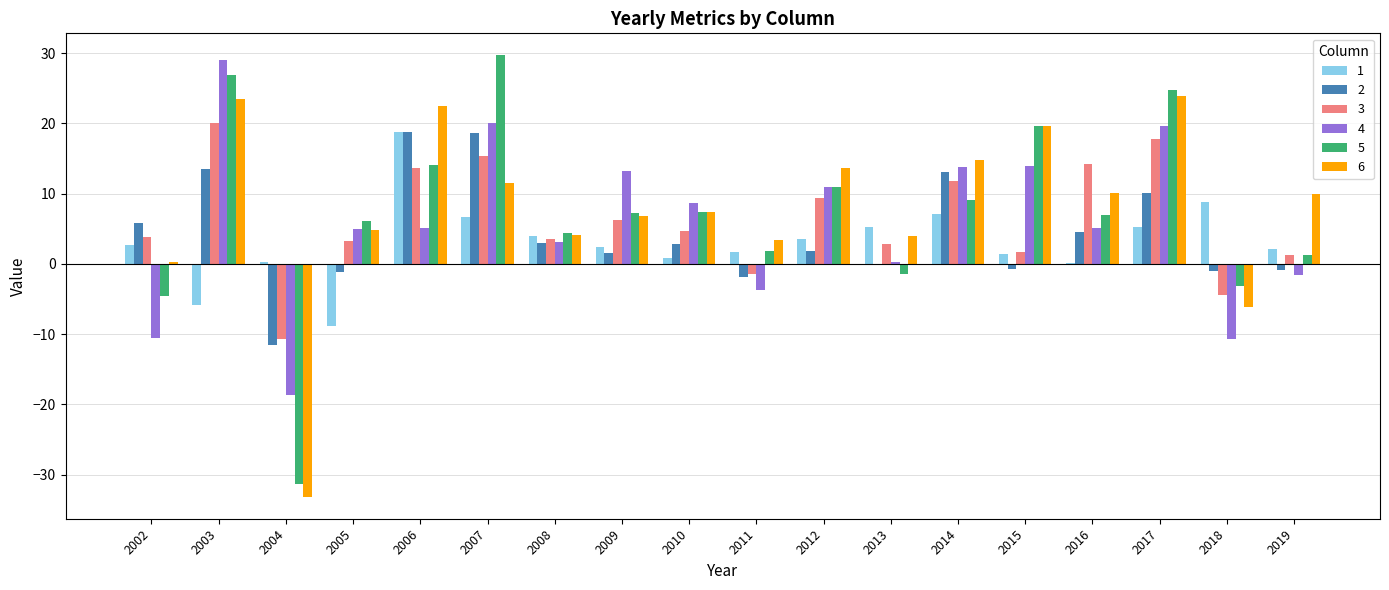

What is the highest value of the 2 series?

18.8